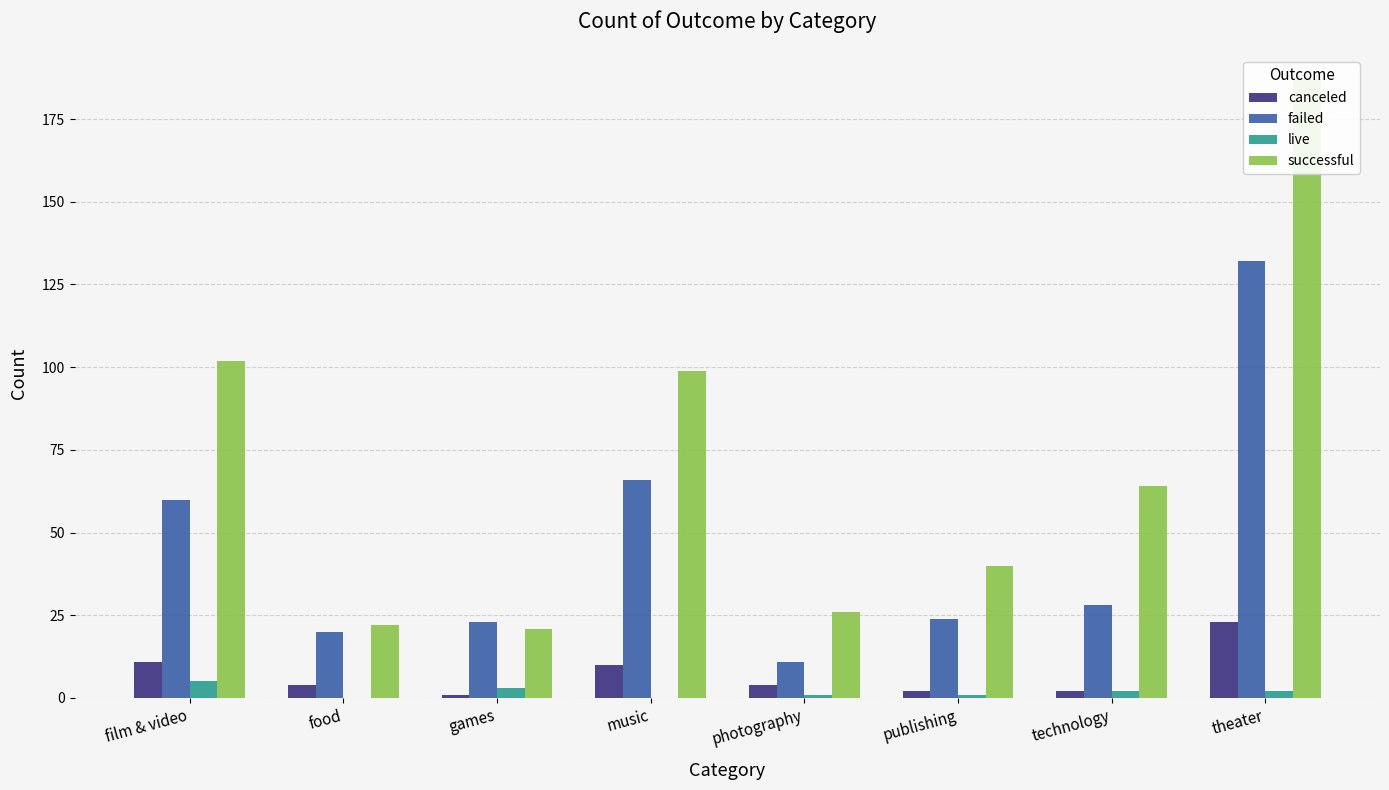

The value of canceled at games is 1. True or false?

False